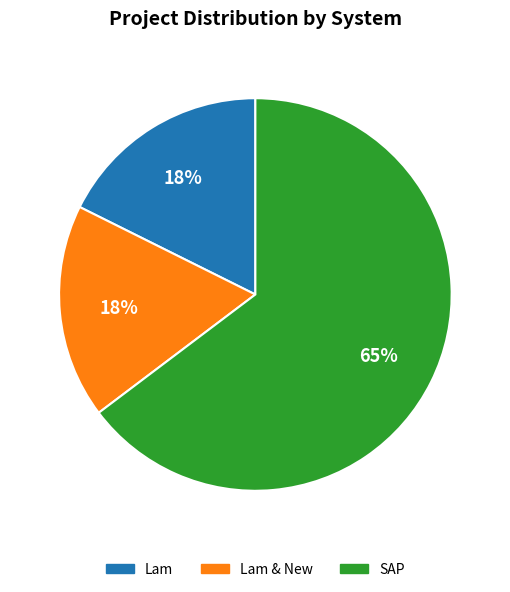

To the nearest percent, what is the difference between the largest and smallest slice percentages?

47%